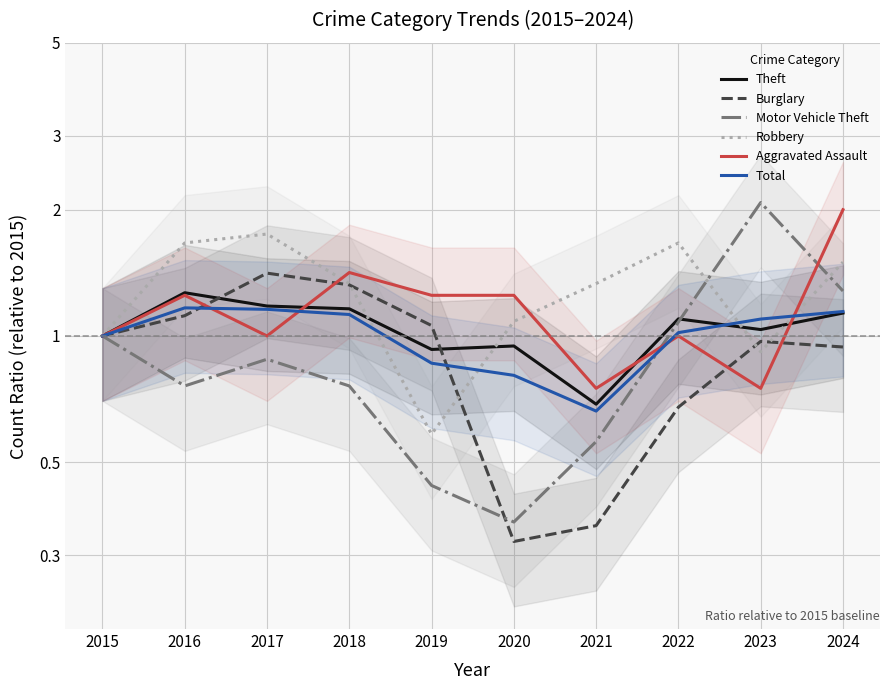

Does the chart have visible grid lines?

Yes